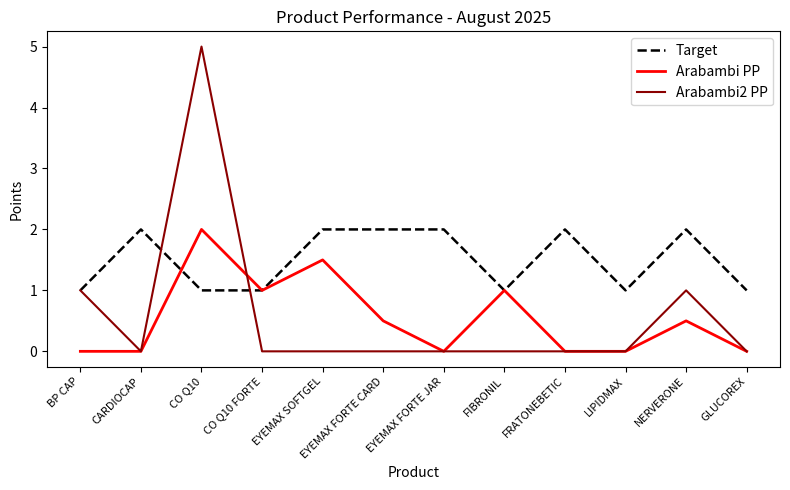

Which series has the largest range (max minus min)?

Arabambi2 PP